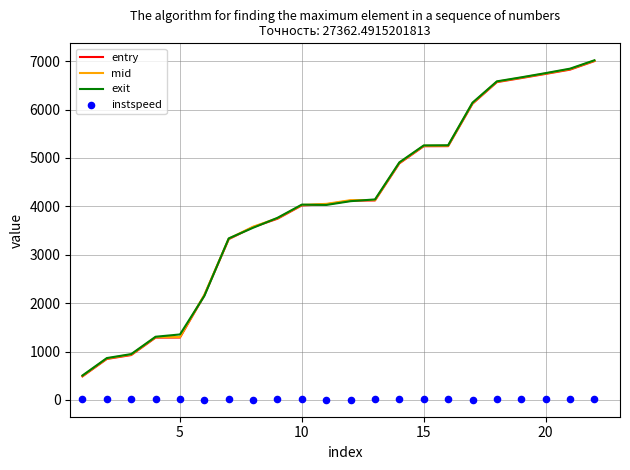

Which series has the largest total across all categories?

exit